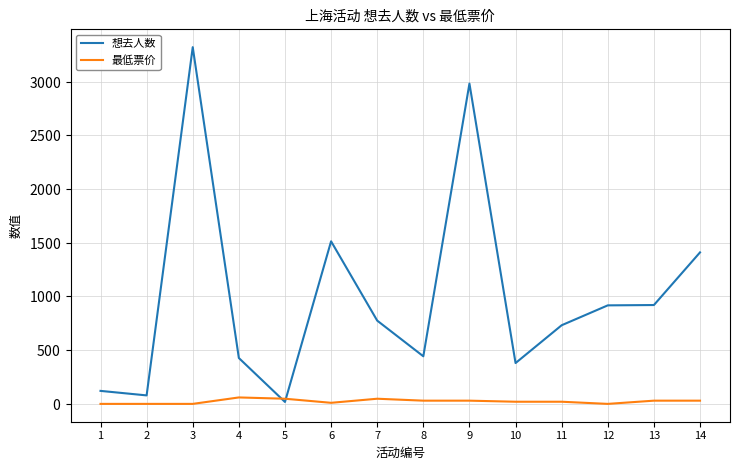

How many times do 想去人数 and 最低票价 cross each other?

2